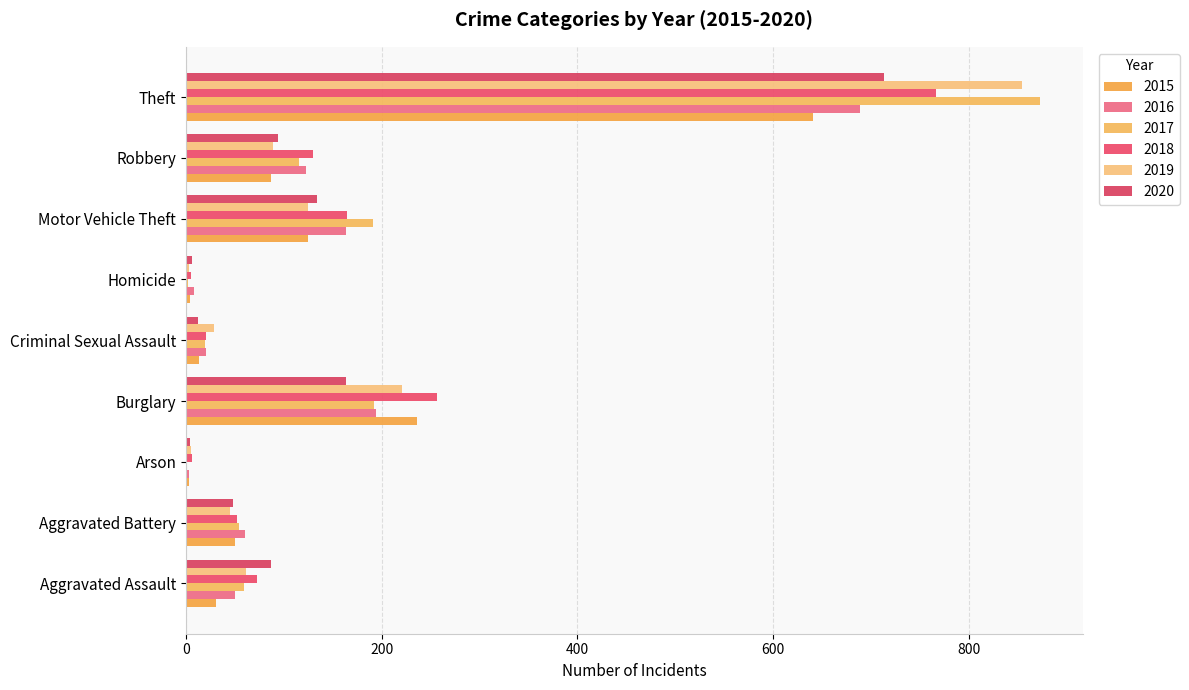

What is the minimum value shown in the chart?

1